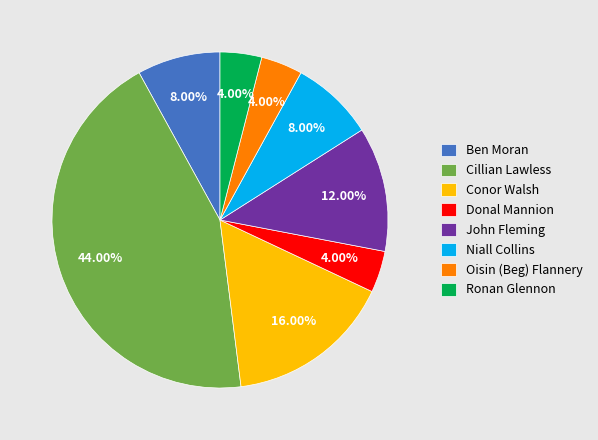

Is it true that John Fleming is 12% of the pie?

True